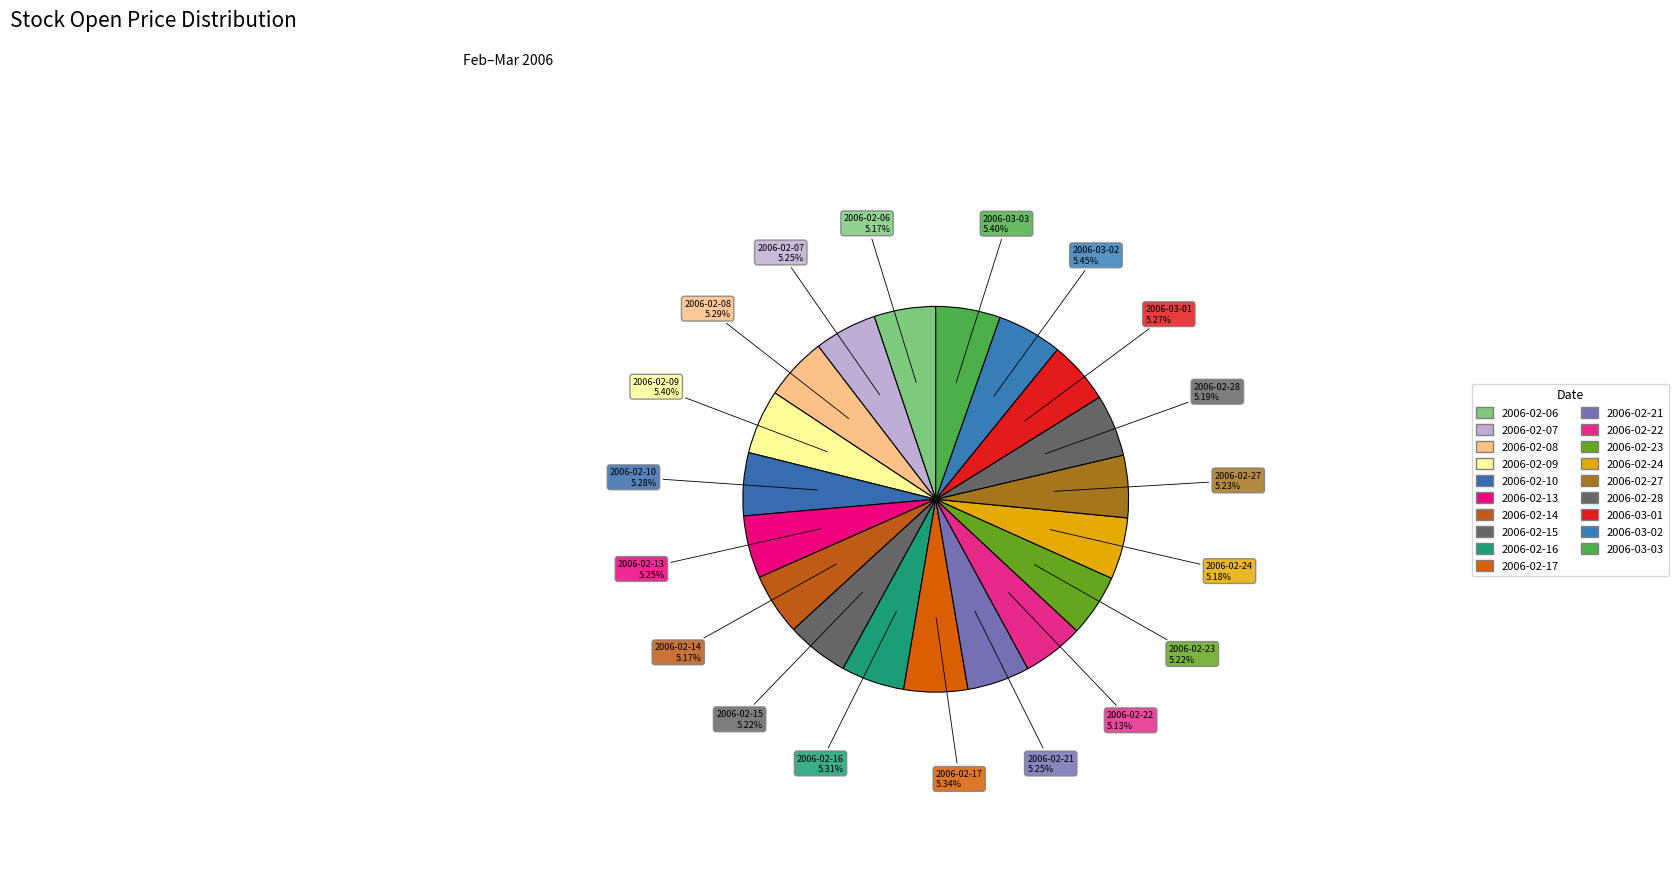

Does any single category account for the majority?

No